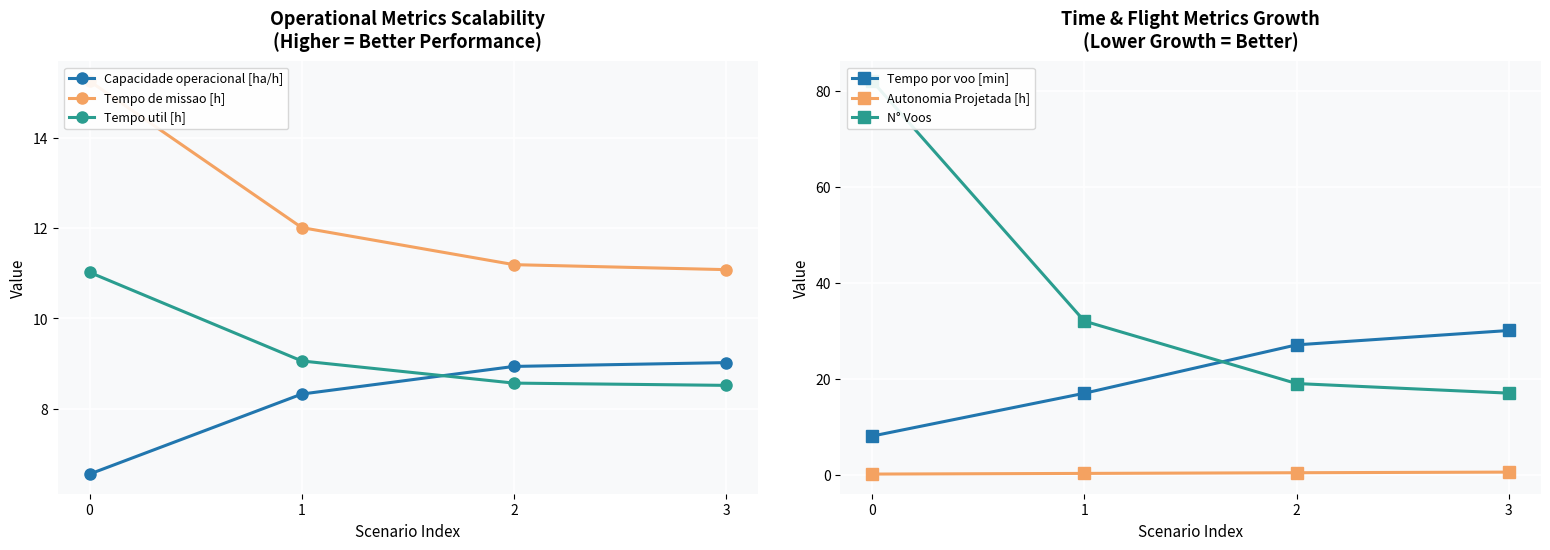

Which series has the largest total across all categories?

N° Voos